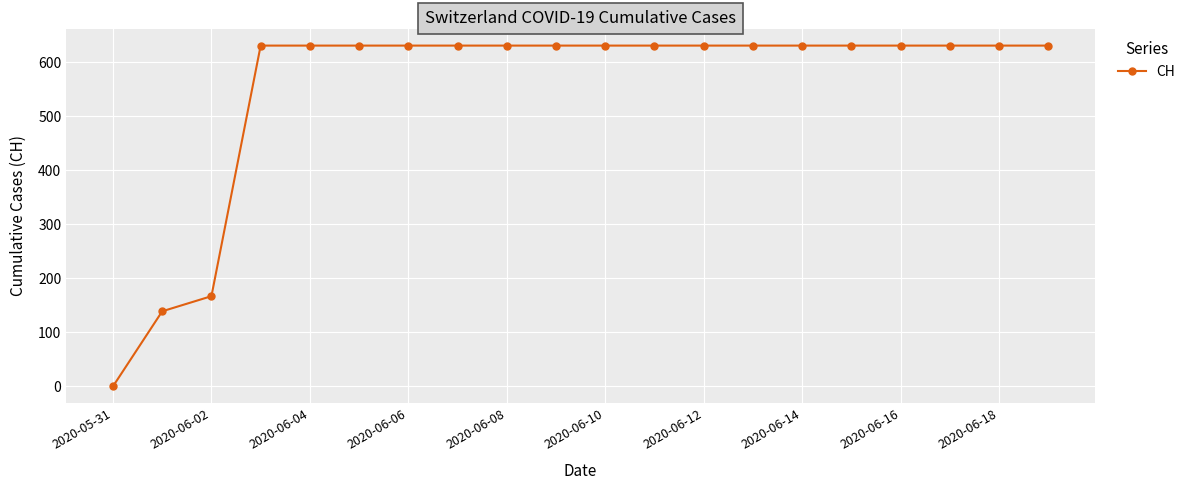

What is the greatest value displayed?

631